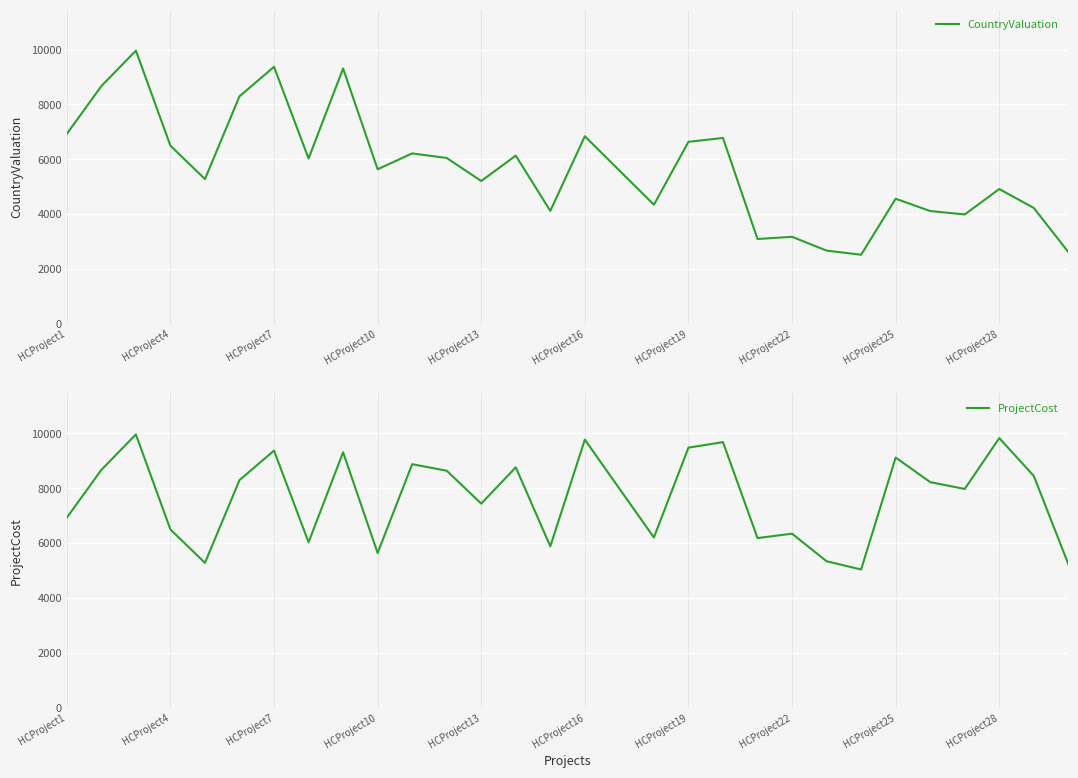

What is the greatest value displayed?

9965